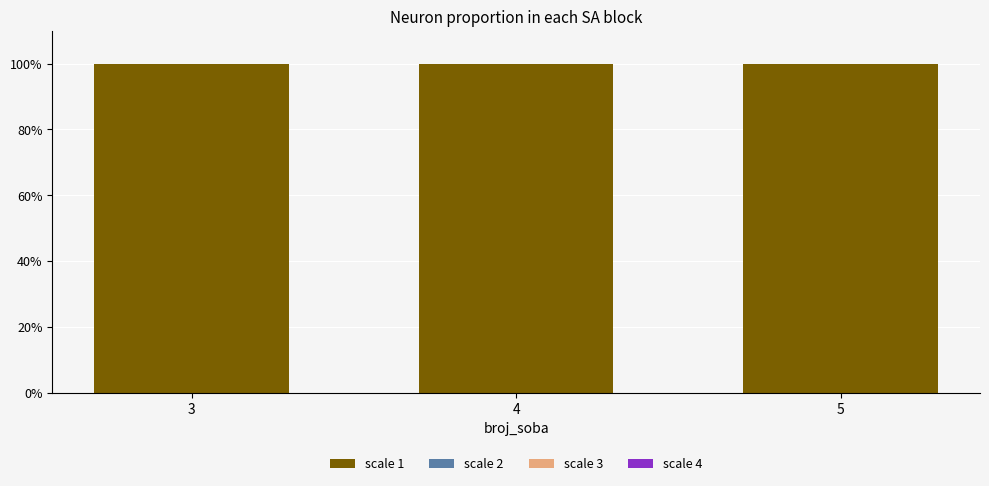

True or false: scale 1 has a value of 100.0 at 4.

True